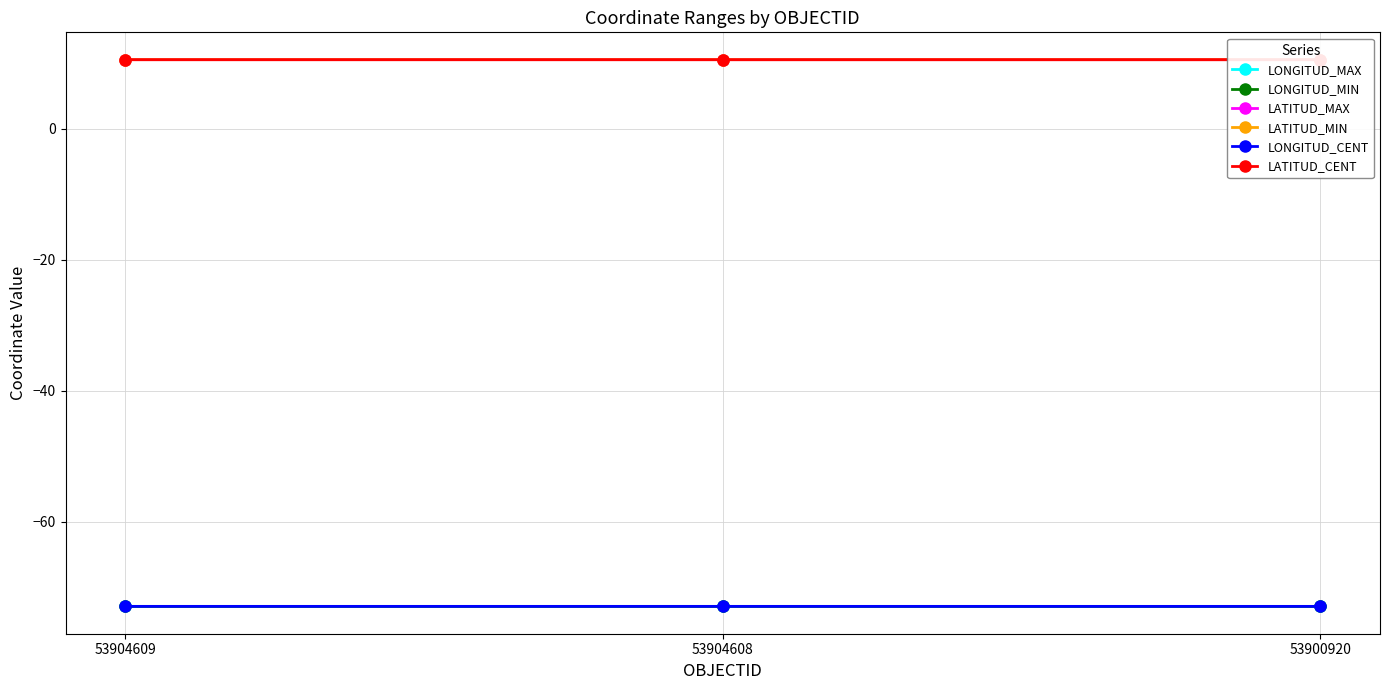

At which label is LONGITUD_CENT closest to -72?

53904609